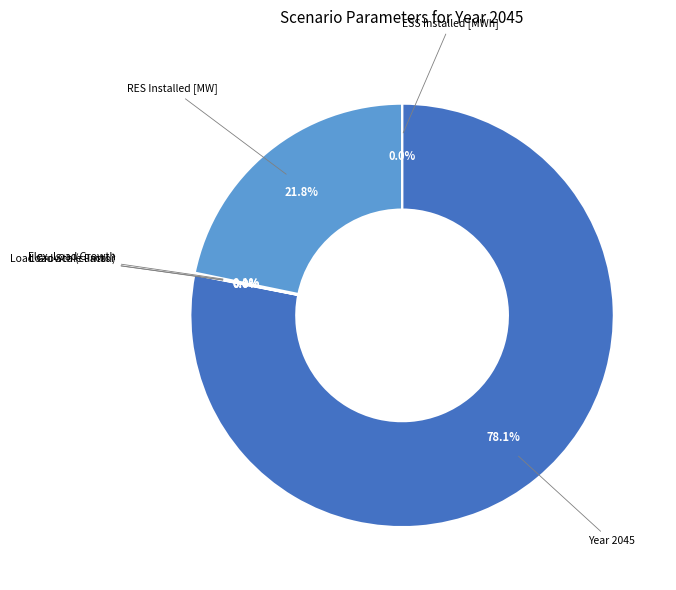

What is the largest slice in the pie chart?

Year 2045